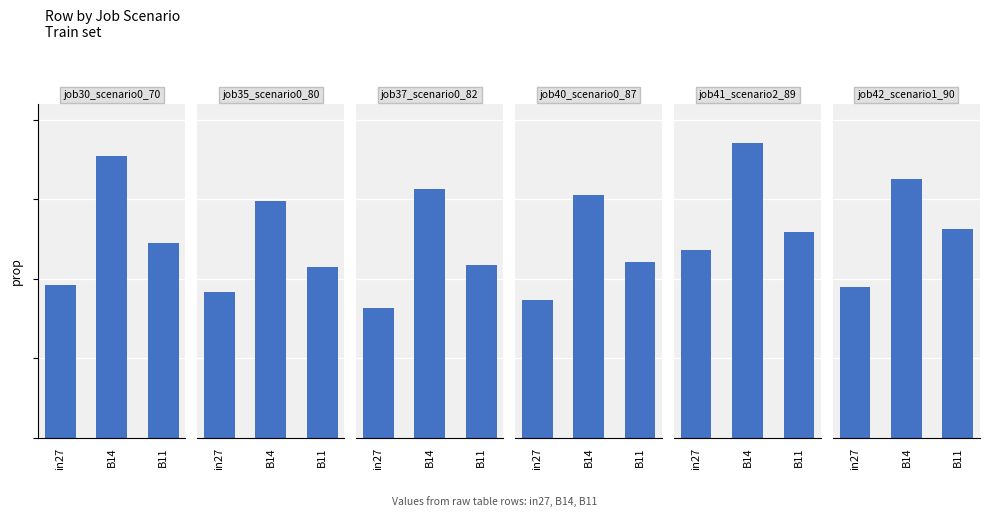

What is the label of the 1st bar from the right?

B11